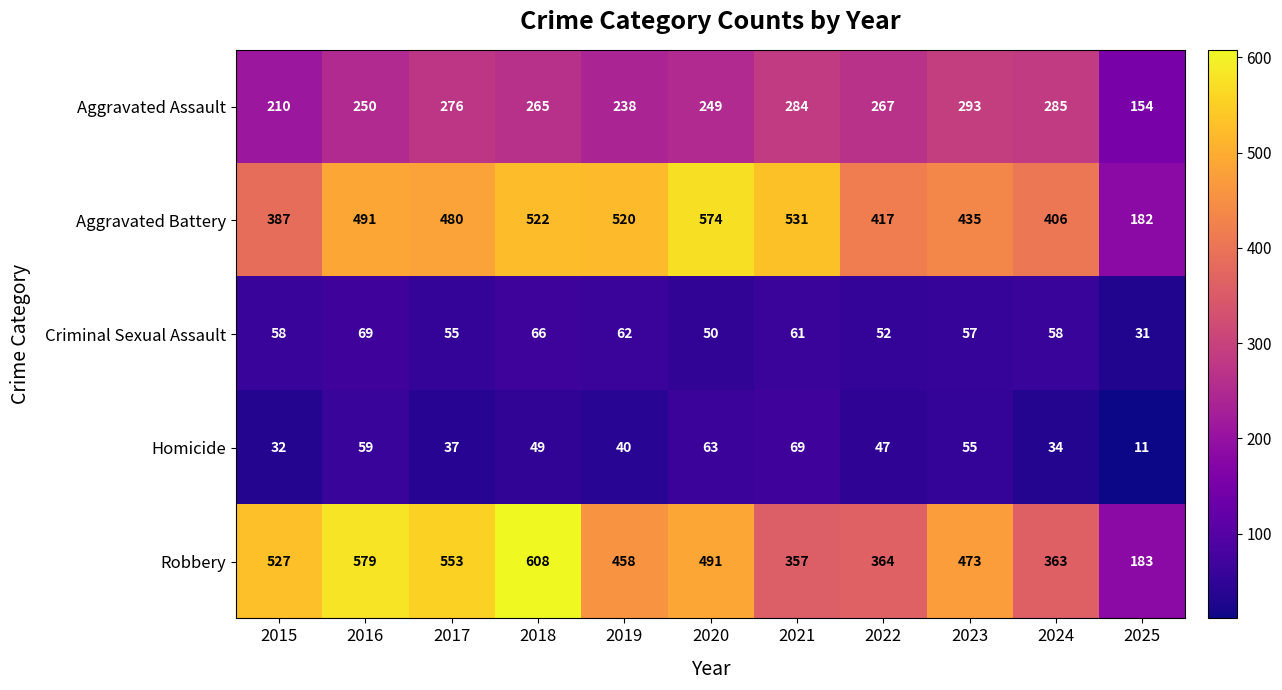

The value of Aggravated Assault at 2023 is 293. True or false?

True